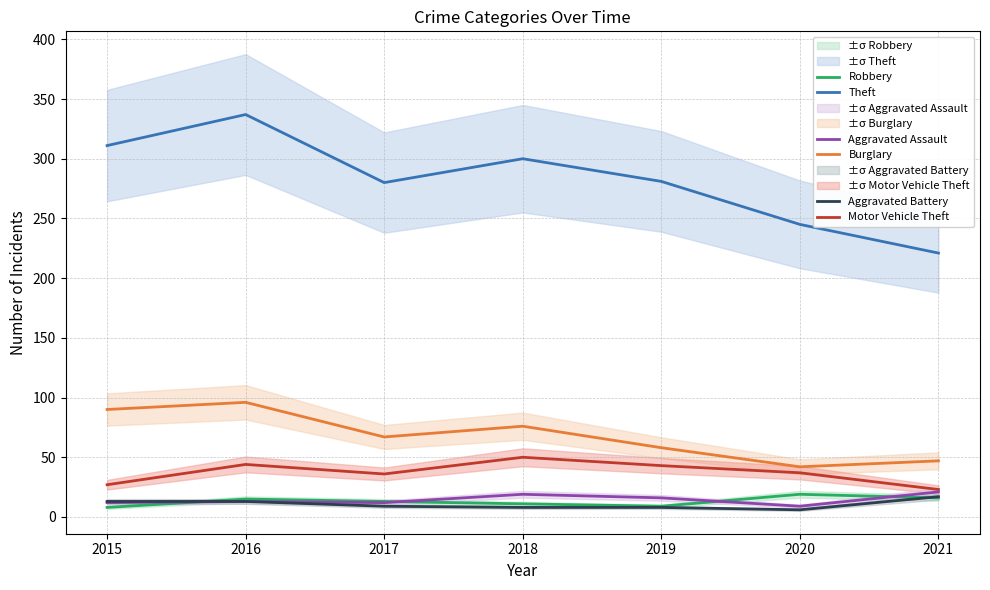

What is the average value of the Burglary series?

68